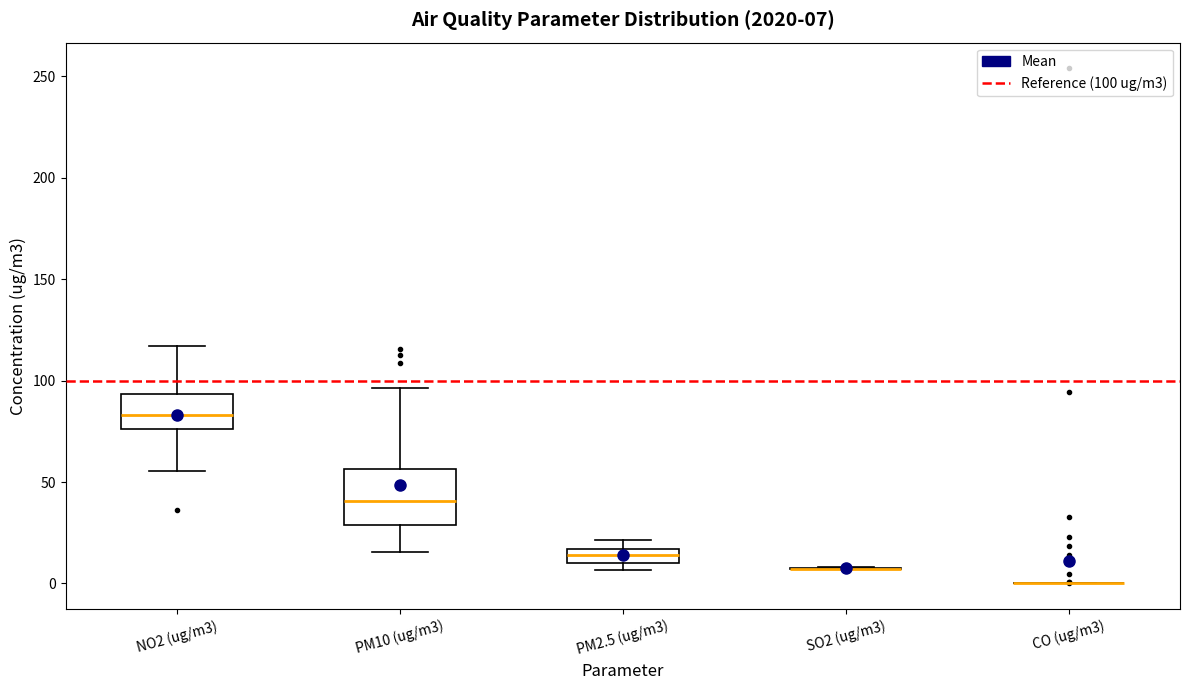

Which box is the tallest, from its lower edge to its upper edge?

PM10 (ug/m3)